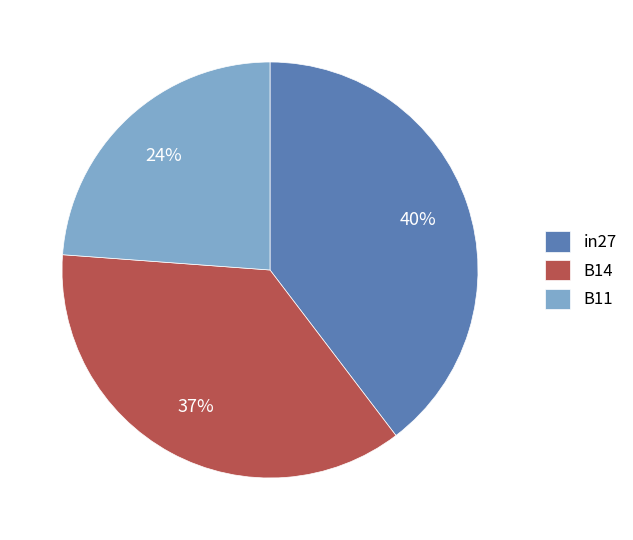

Combined, do B11 and B14 account for over 50%?

Yes